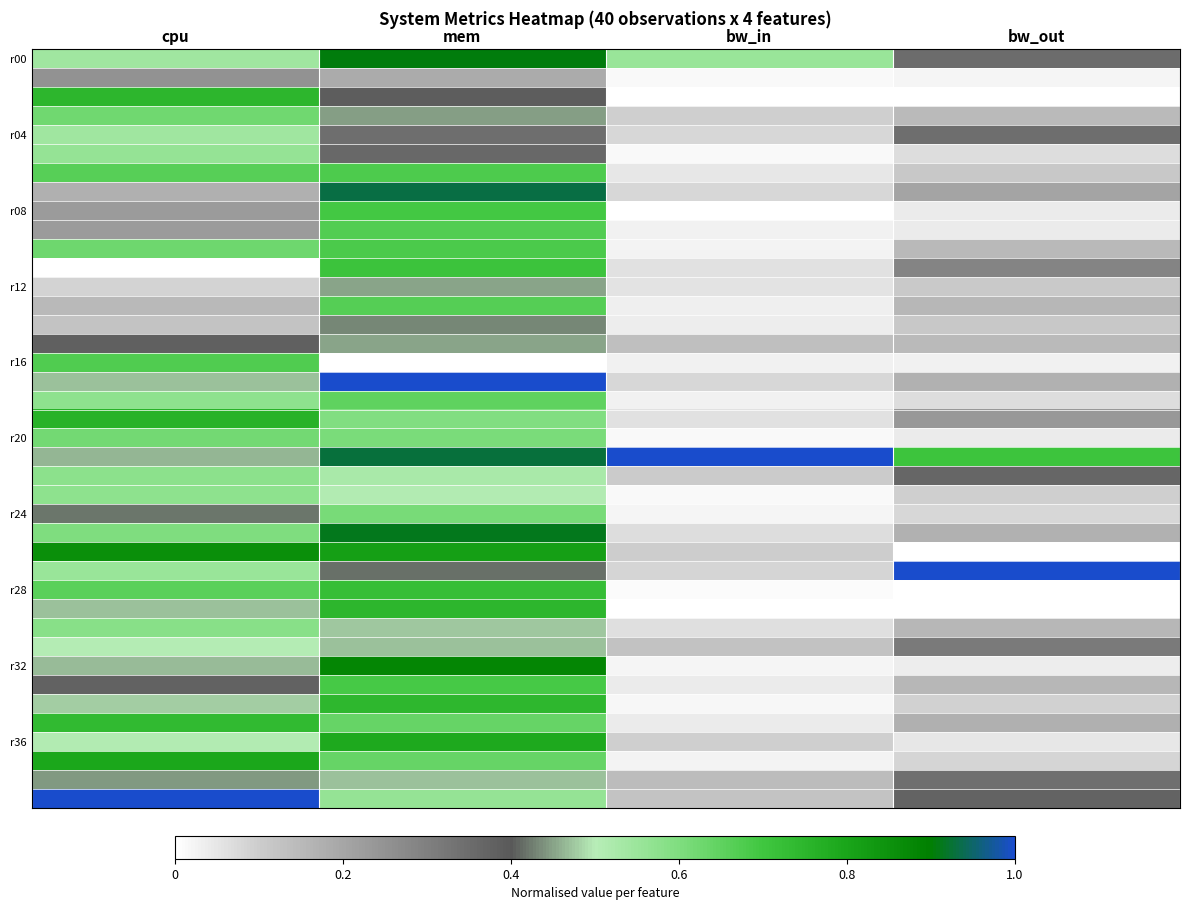

Which has a higher value, mem or bw_in?

mem